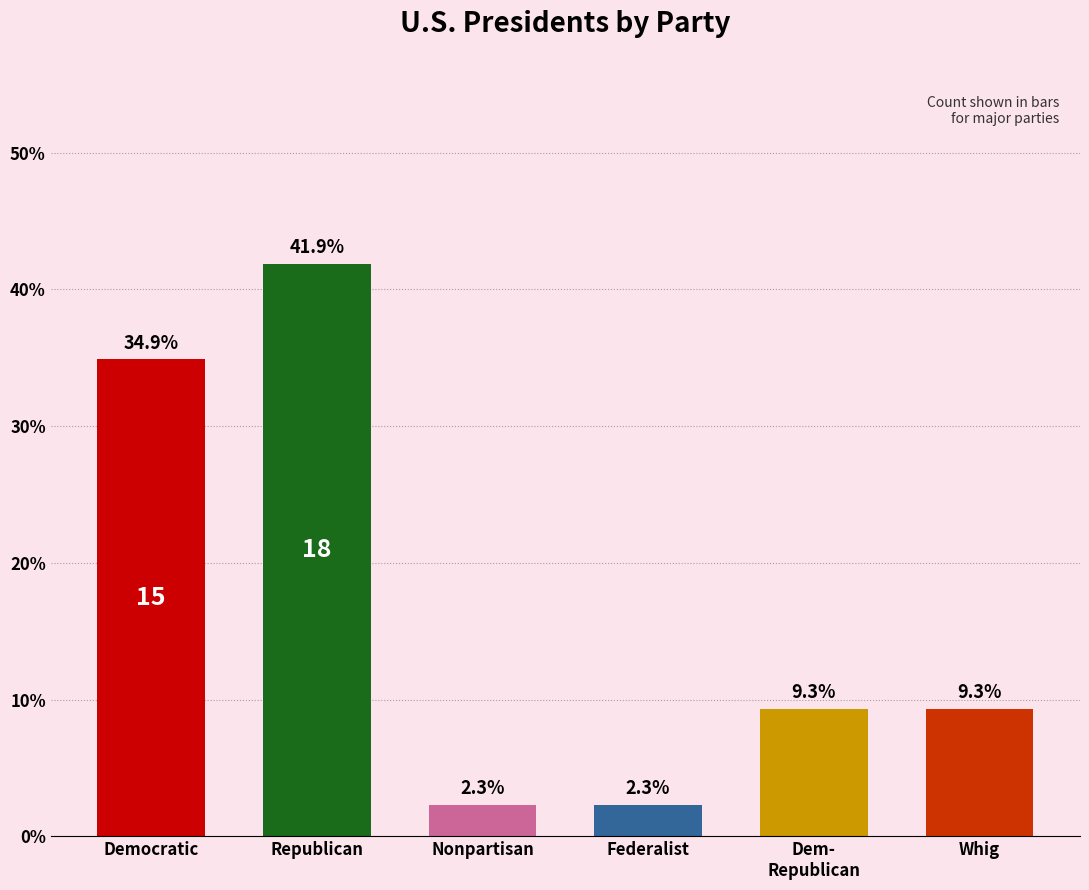

How many data points does each series have?

6